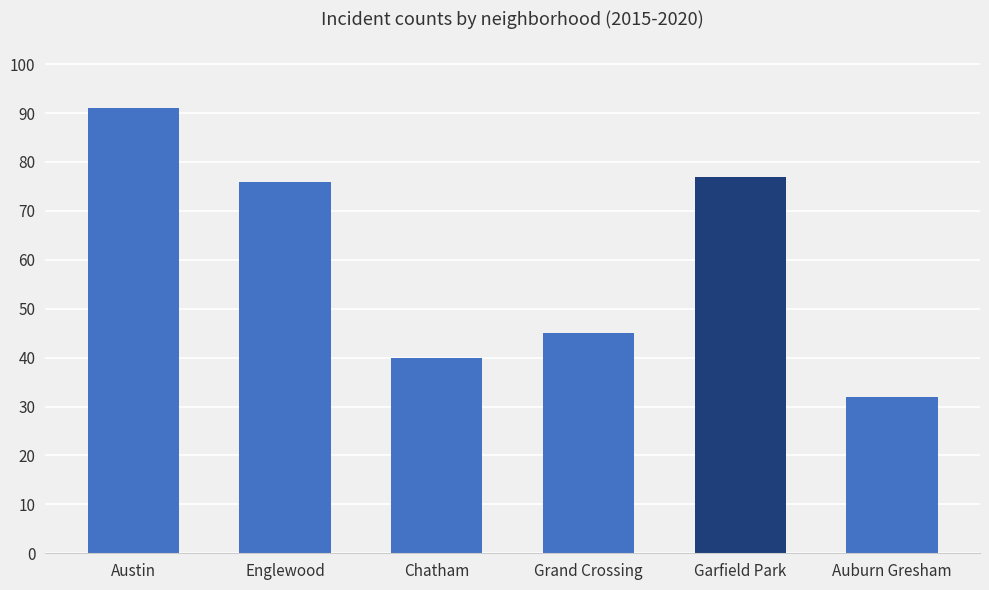

Count the number of data series in this chart.

1